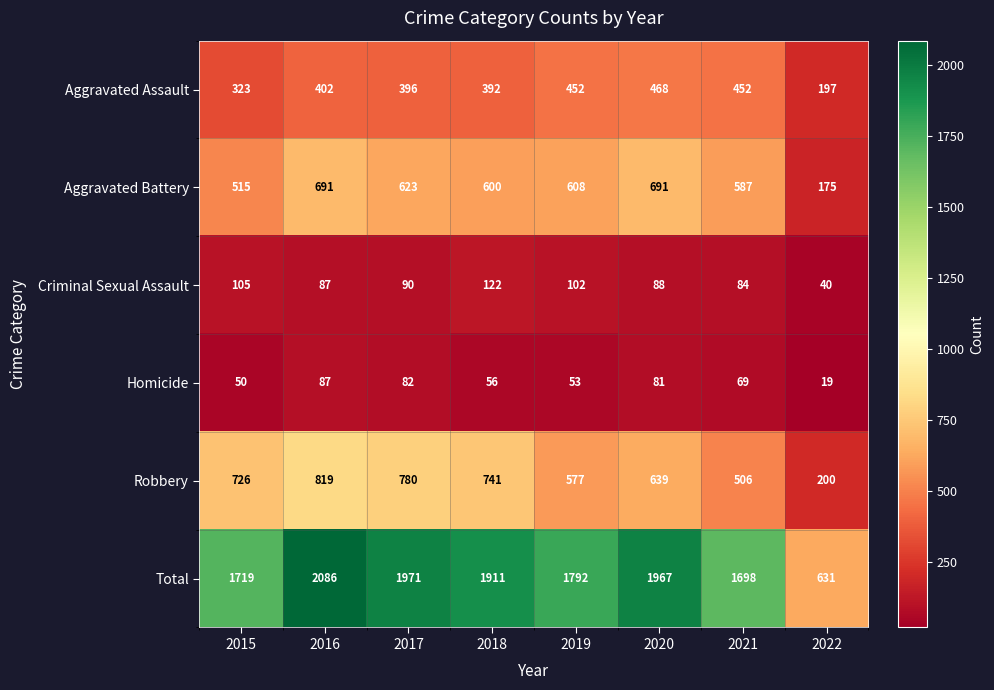

Where does the Criminal Sexual Assault series first go above 90?

2015